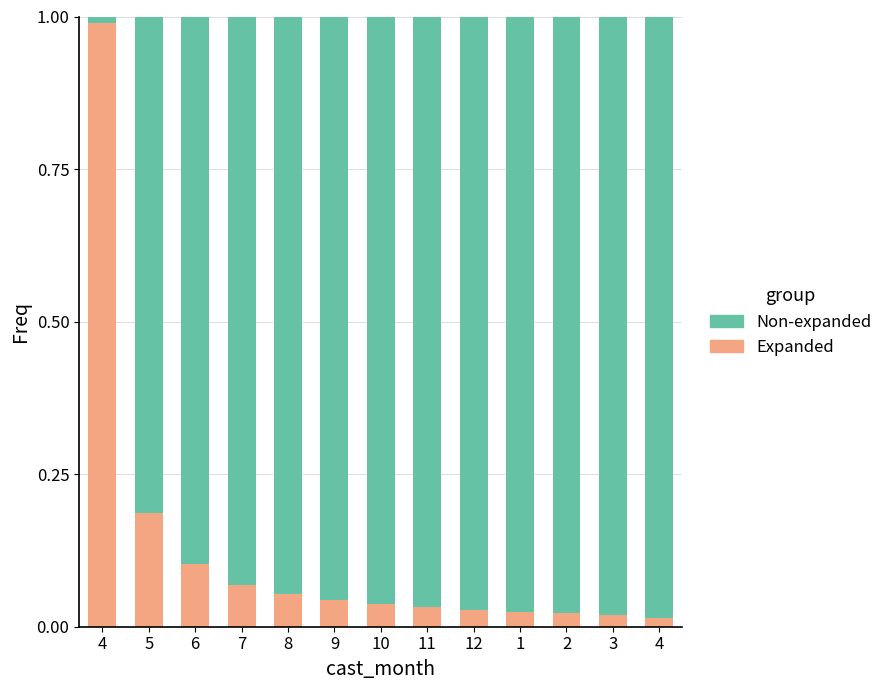

Are the bars horizontal?

No